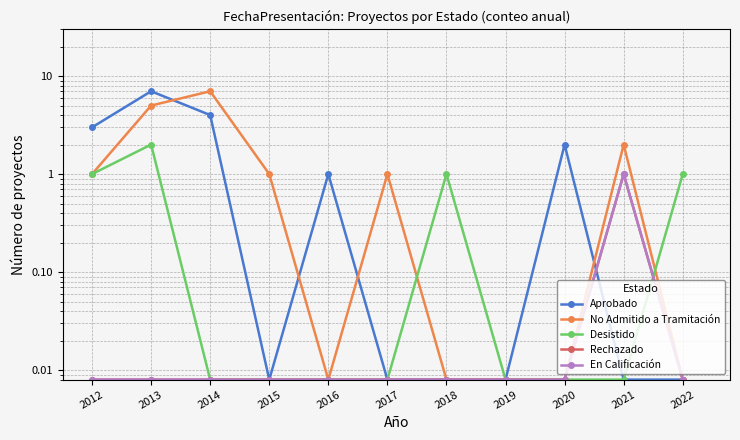

List the series in order of their peak value, highest first.

Aprobado, No Admitido a Tramitación, Desistido, Rechazado, En Calificación